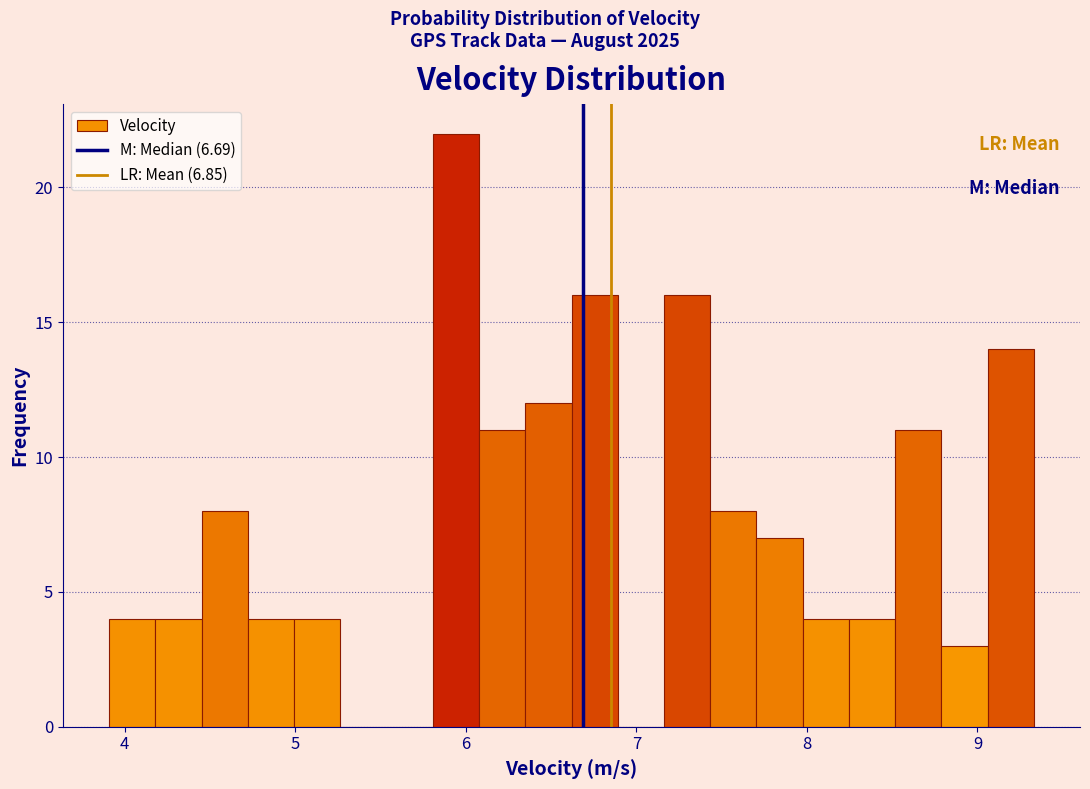

Read against the x-axis, roughly where is the centre of the tallest bar?

5.9